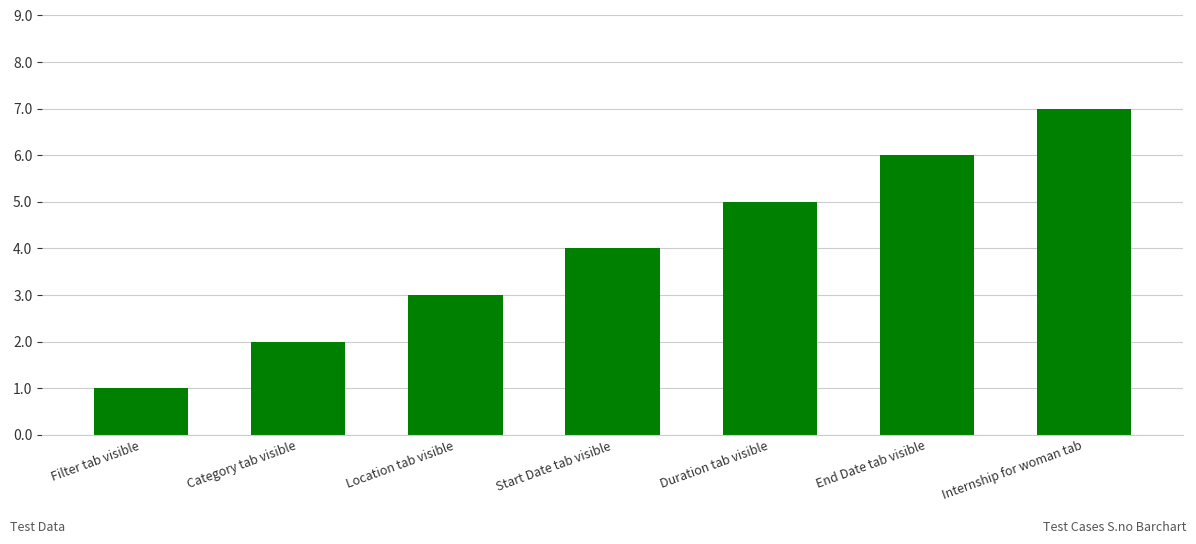

Reading left to right, transcribe all the data shown in this chart.

Filter tab visible=1	Category tab visible=2	Location tab visible=3	Start Date tab visible=4	Duration tab visible=5	End Date tab visible=6	Internship for woman tab=7